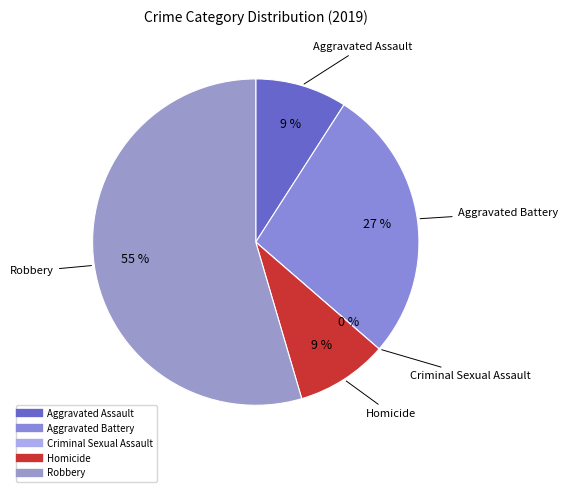

To the nearest percent, what is the difference between the Criminal Sexual Assault and Aggravated Assault slice percentages?

9%